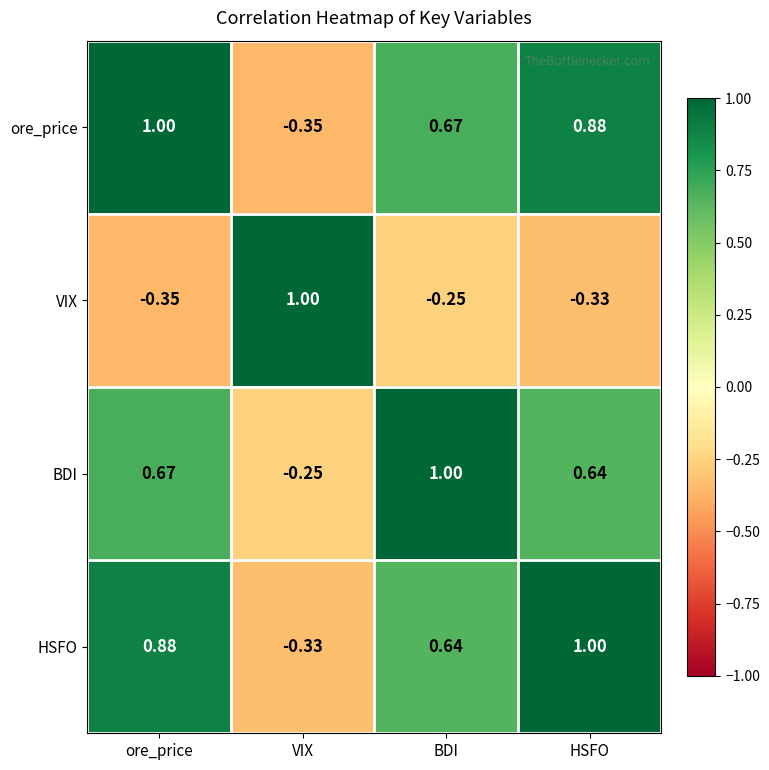

At which category is the sum across all series the highest?

ore_price